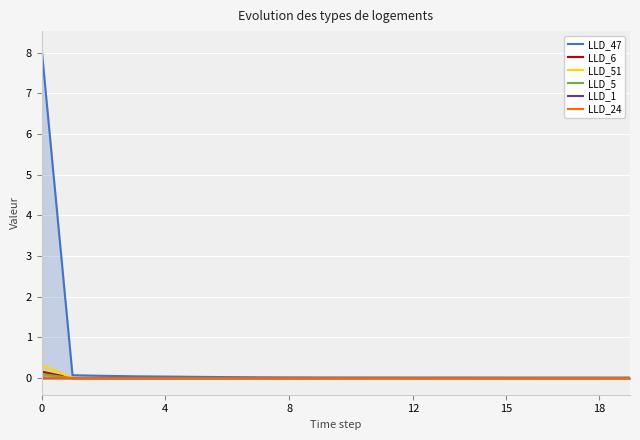

Which series has the largest range (max minus min)?

LLD_47